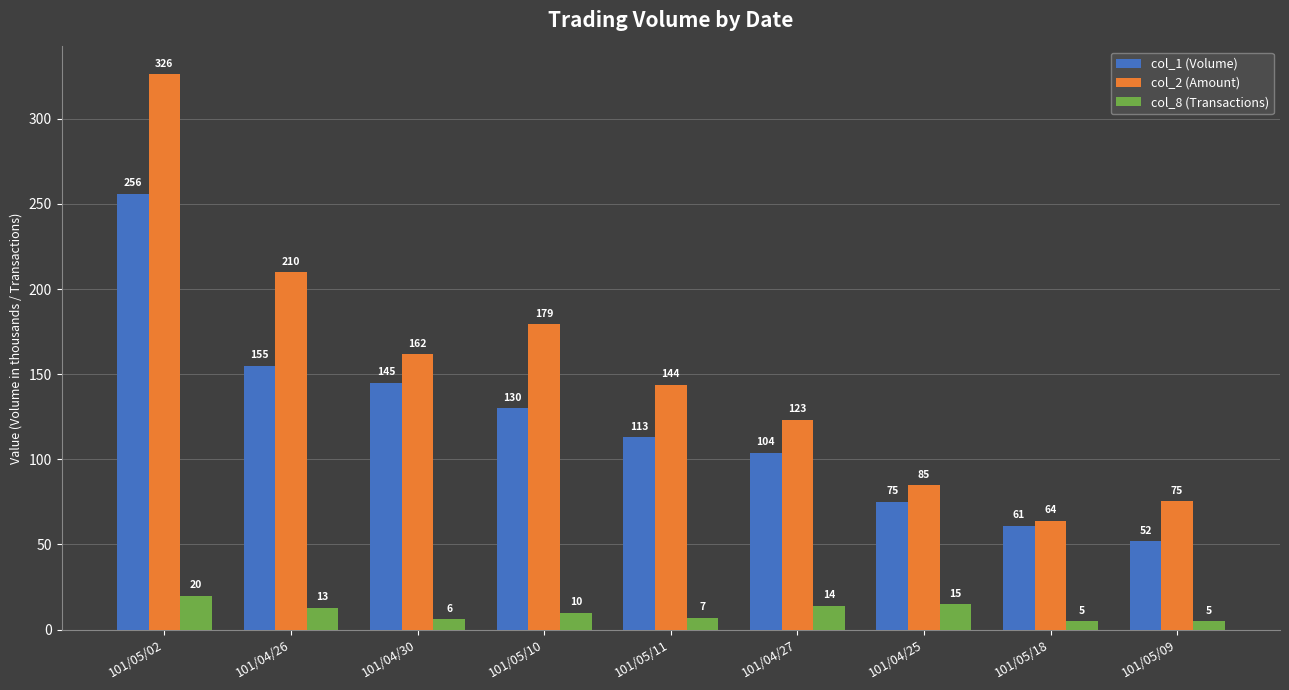

At which category is the sum across all series the highest?

101/05/02